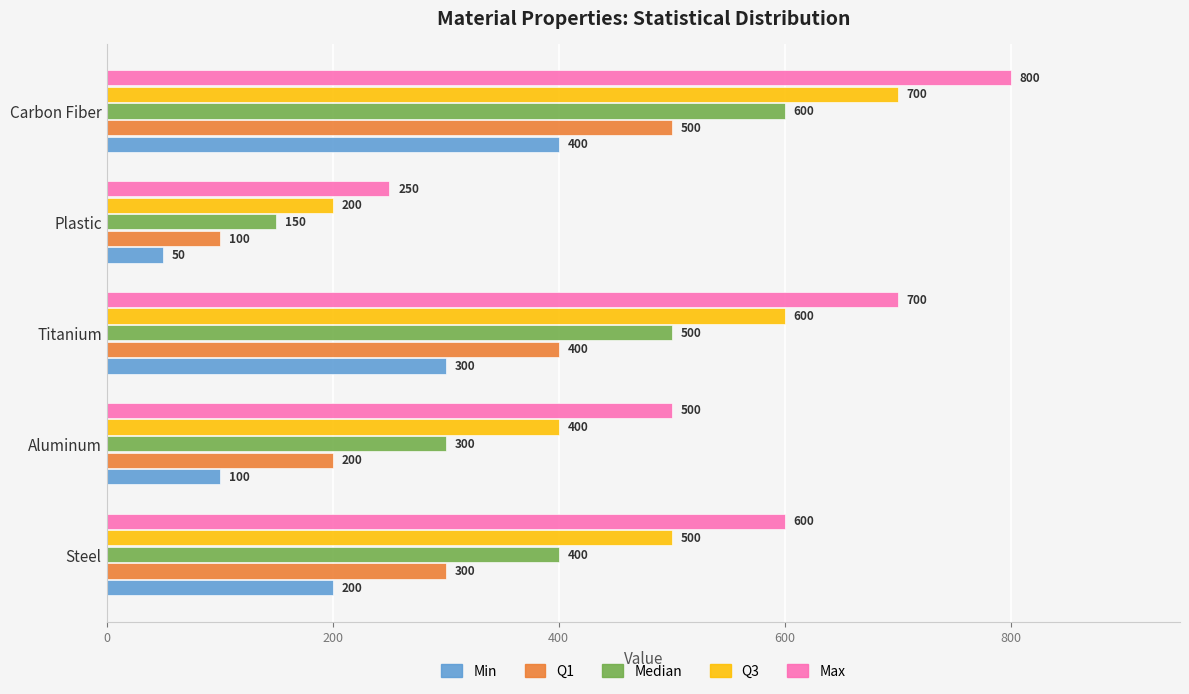

Is it true that Min equals 200 at Steel?

True